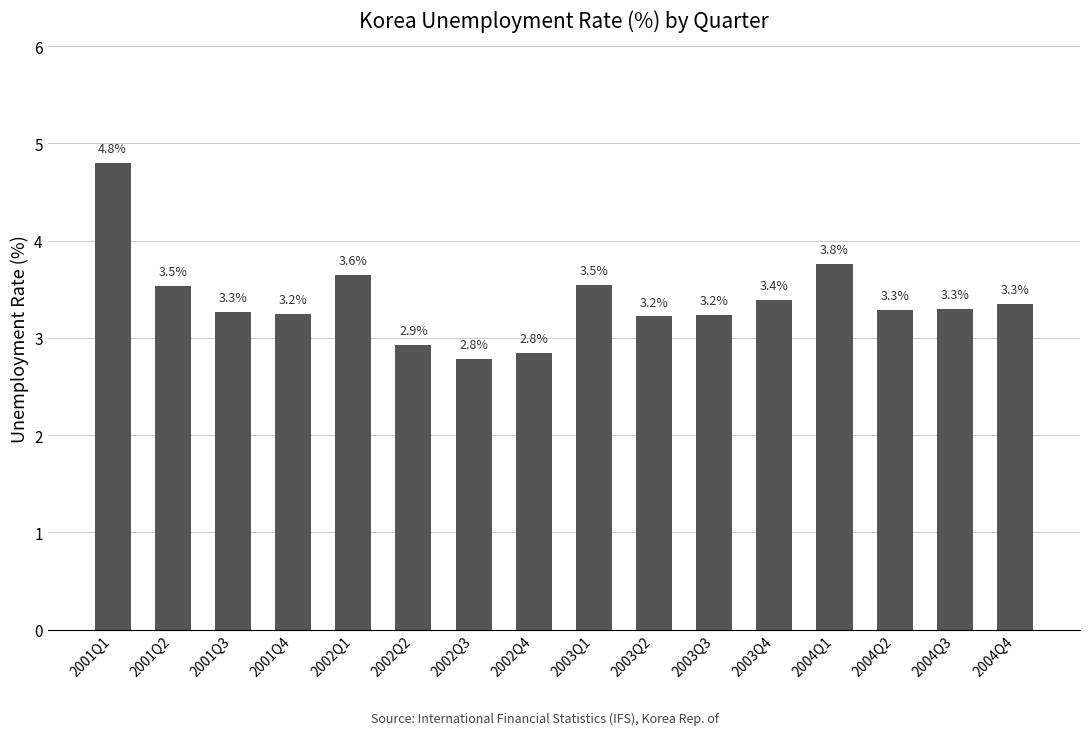

What is the value of the 14th bar from the left?

3.3